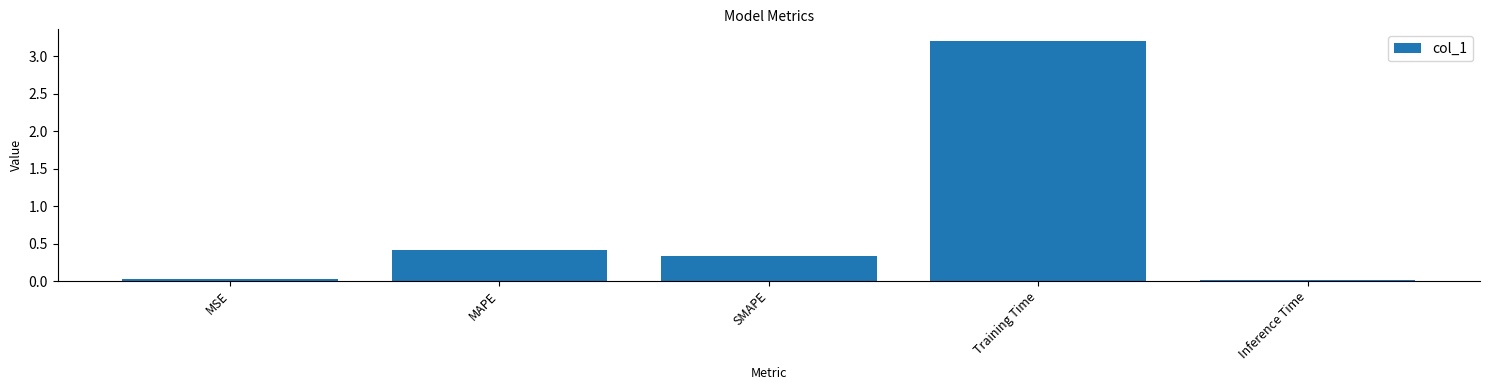

The chart shows a value of 0.0 at Inference Time. True or false?

True